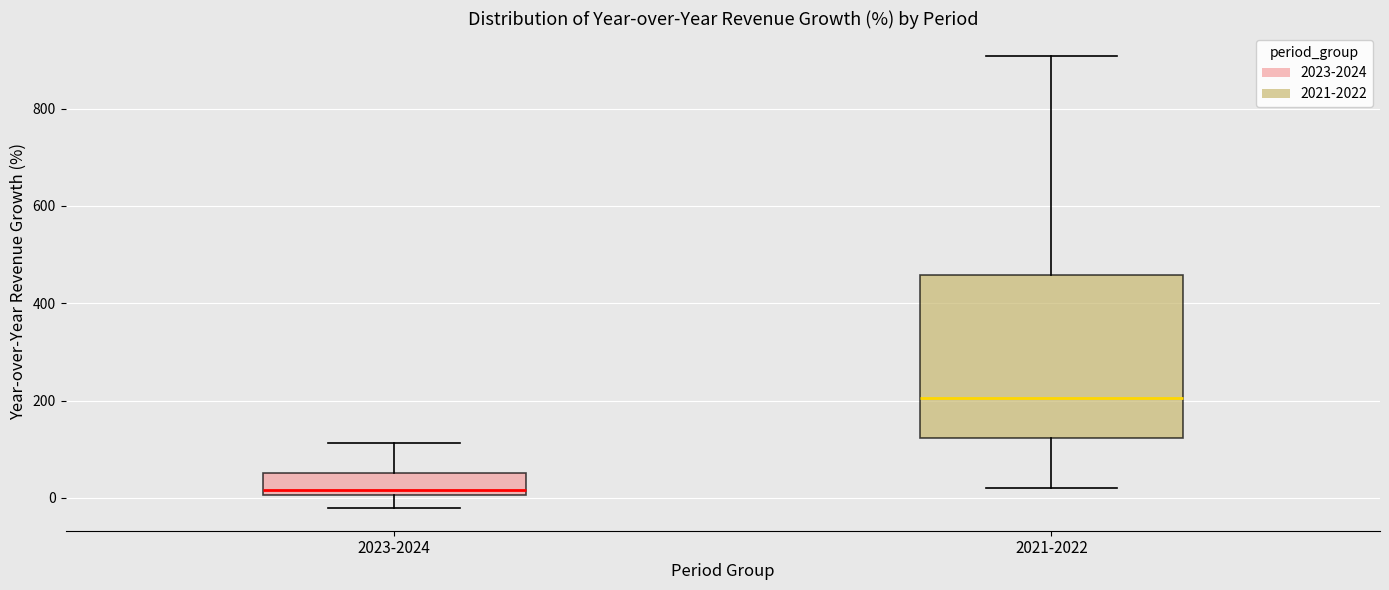

Reading left to right, read every box against the y-axis: the position of its median line, the range the box covers, and the ends of its whiskers. The values are not printed on the chart, so give them approximately, as read against the axis.

2023-2024: median 20, box 0 to 60, whiskers -20 to 120
2021-2022: median 200, box 120 to 460, whiskers 20 to 900